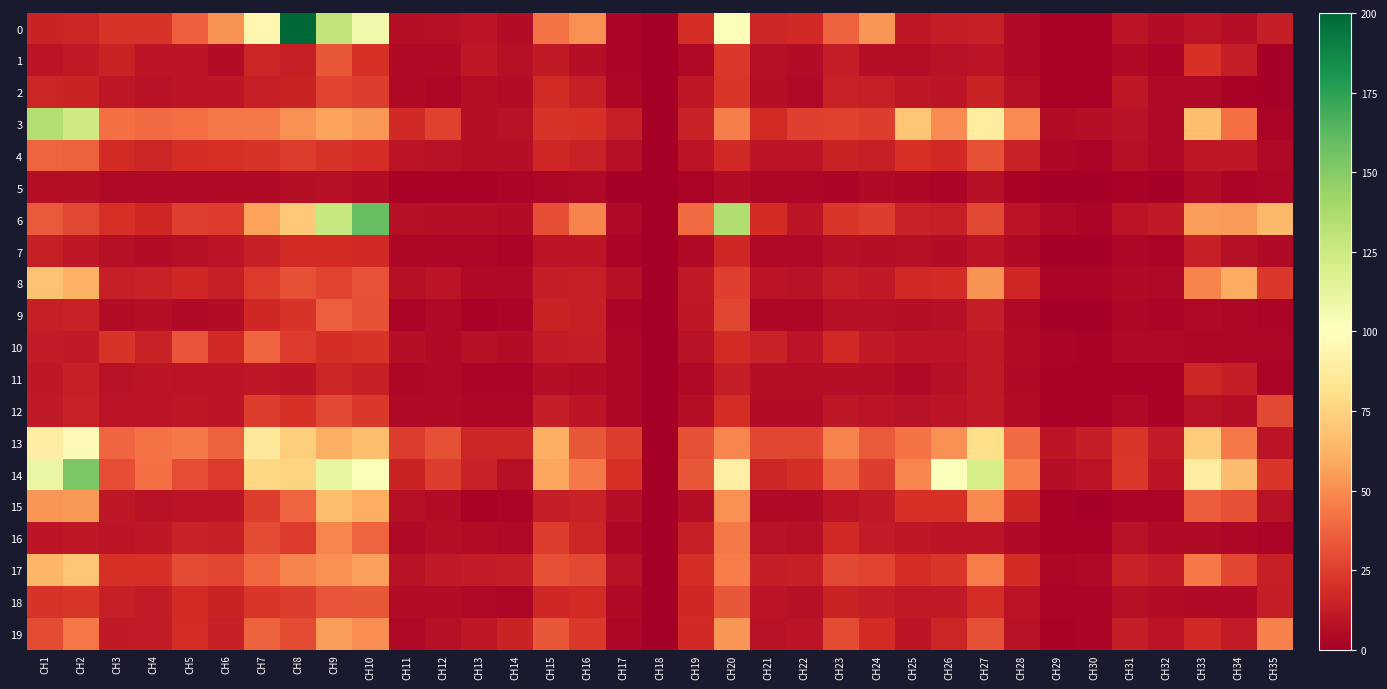

At how many categories does at least one series exceed 33?

23